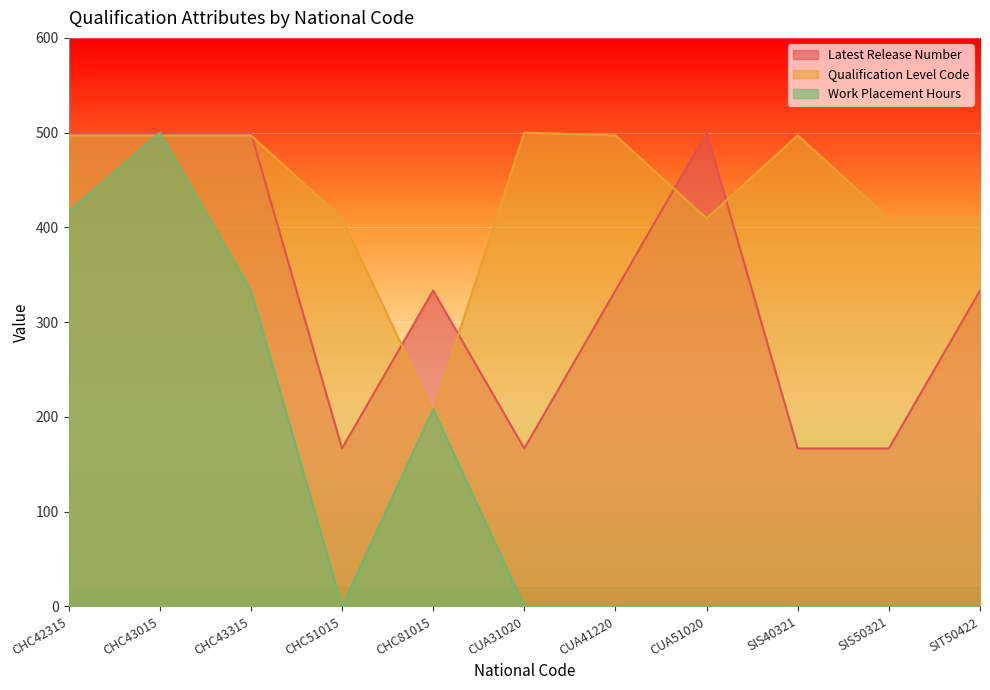

What is the greatest value displayed?

500.0